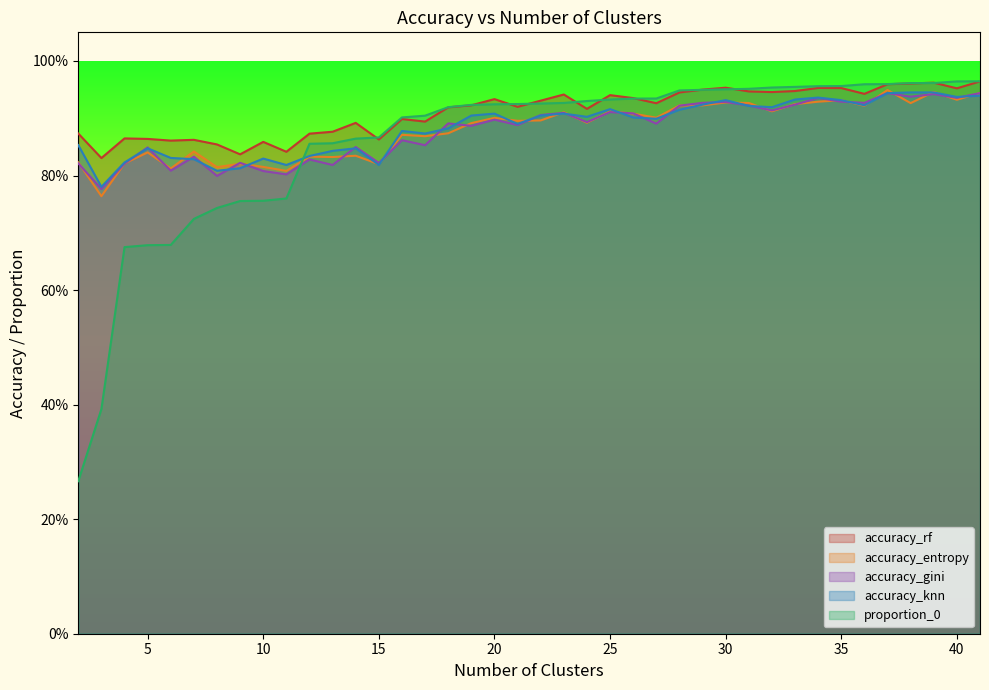

In accuracy_gini, how many points are higher than both neighbors (excluding endpoints)?

14